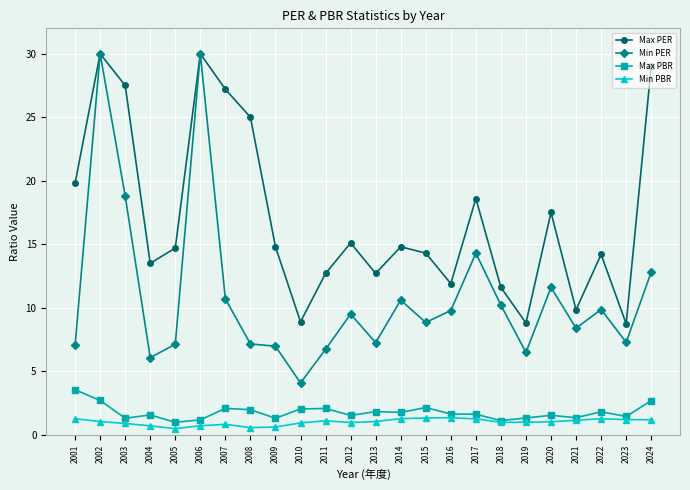

True or false: Min PER and Min PBR intersect in this chart.

False